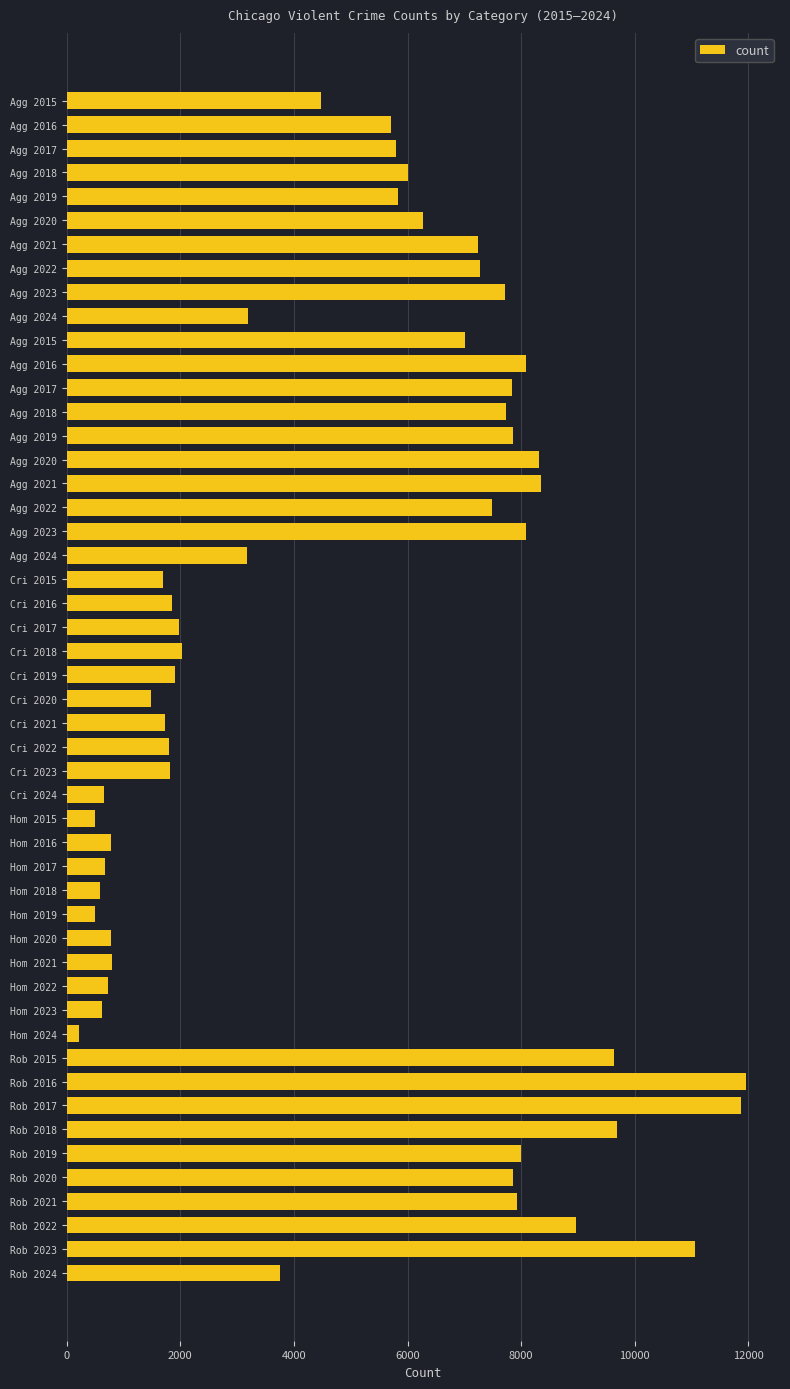

How many bars are there in total?

50